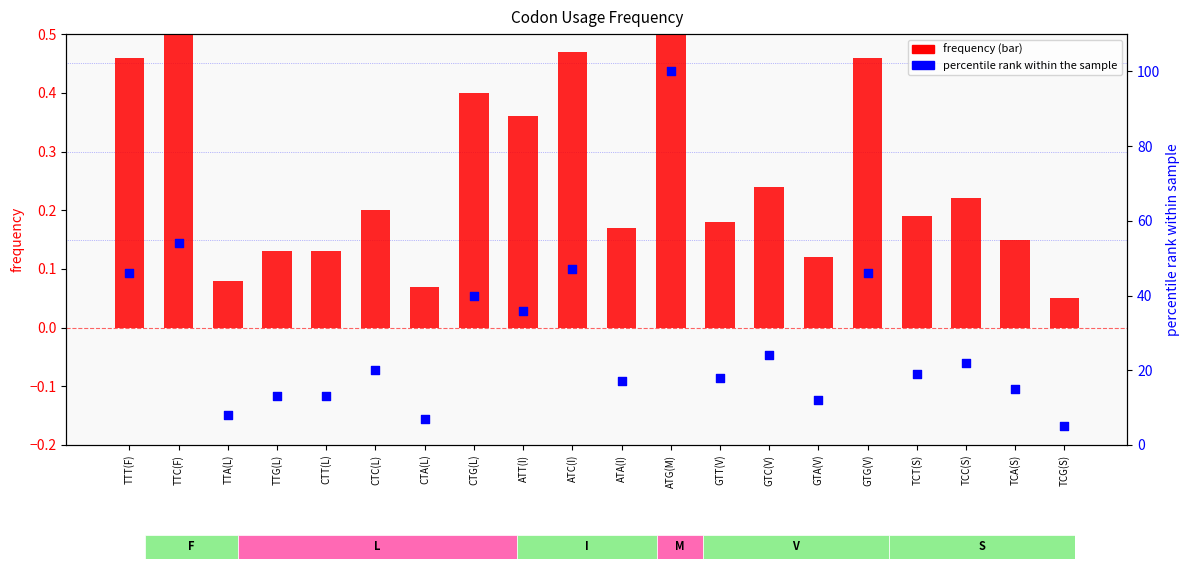

Which series contains the highest Y value?

percentile rank within the sample